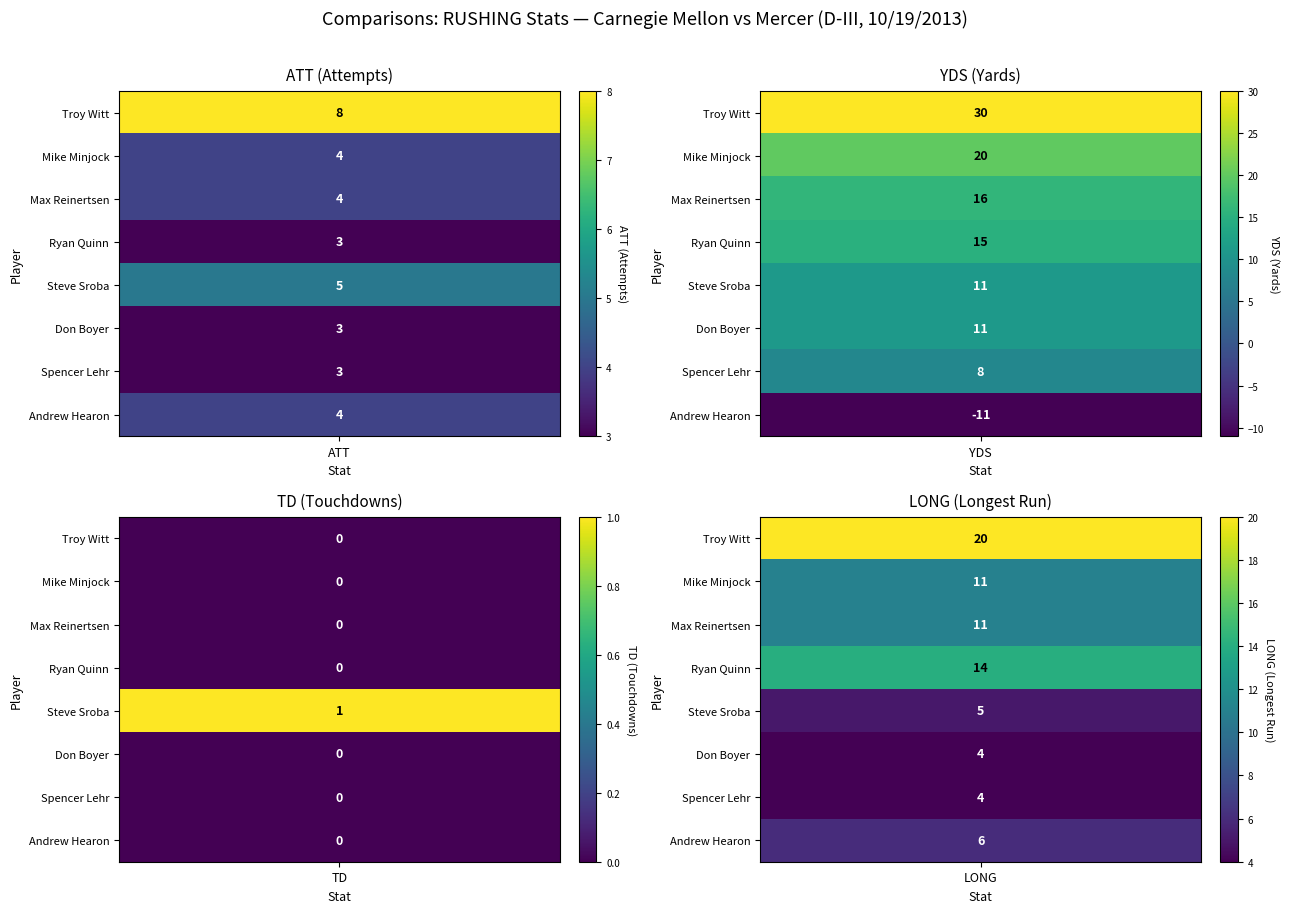

Which label corresponds to the largest value in the chart?

YDS